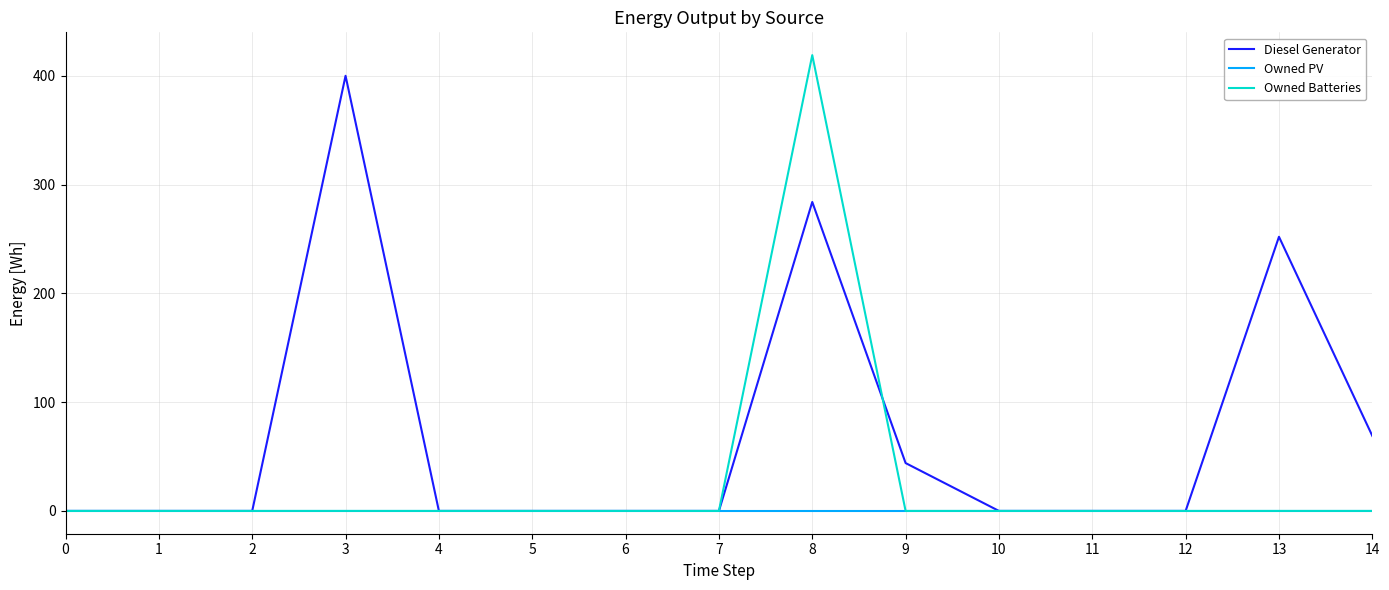

Which series changed the most between 3 and 4?

Diesel Generator